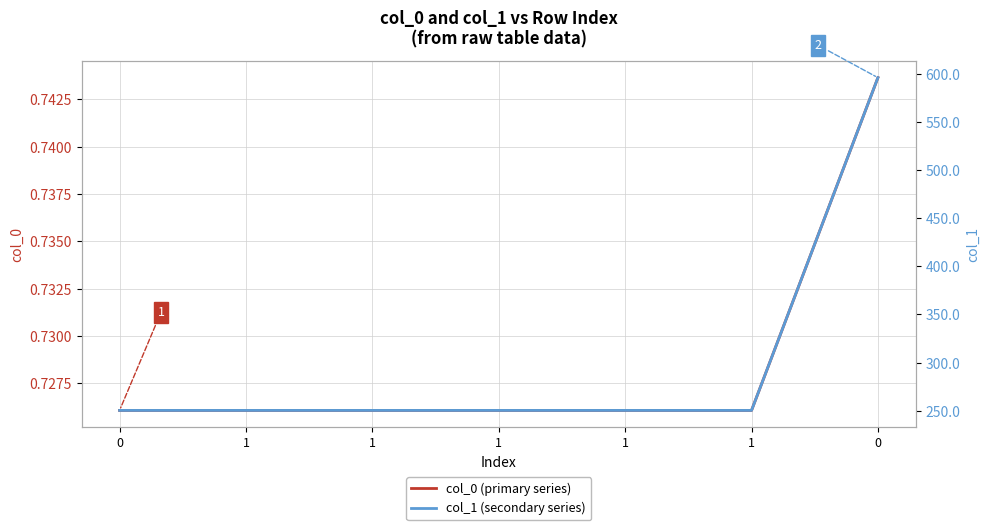

What is the sum of the col_1 (secondary series) values at 1 and 1?

500.6